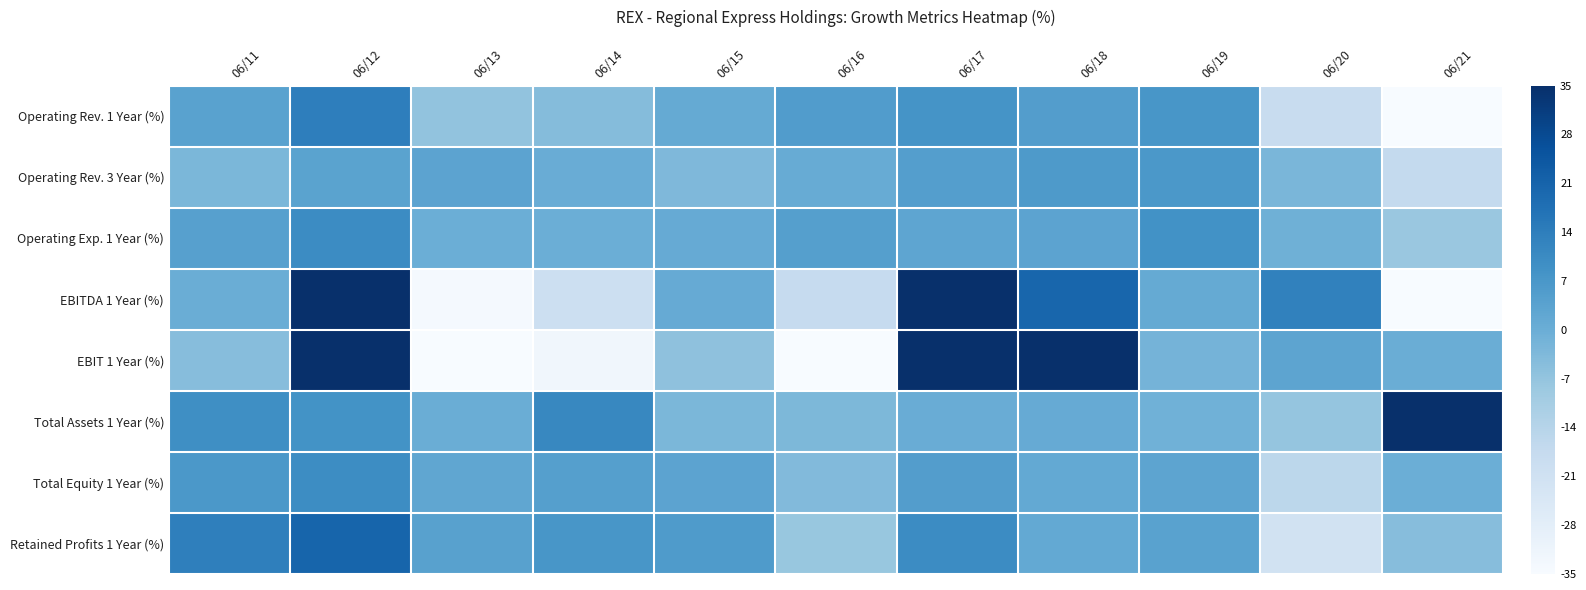

Reading right to left, list all the values displayed in this chart.

Operating Rev. 1 Year (%): 06/21=-35.0	06/20=-18.1	06/19=7.1	06/18=5.2	06/17=8.2	06/16=5.4	06/15=1.3	06/14=-4.5	06/13=-6.6	06/12=13.7	06/11=3.6
Operating Rev. 3 Year (%): 06/21=-17.1	06/20=-2.7	06/19=6.8	06/18=6.2	06/17=4.9	06/16=0.6	06/15=-3.4	06/14=0.5	06/13=3.2	06/12=3.4	06/11=-2.9
Operating Exp. 1 Year (%): 06/21=-8.0	06/20=-0.8	06/19=8.7	06/18=3.2	06/17=2.6	06/16=4.5	06/15=1.0	06/14=-0.0	06/13=-0.0	06/12=10.3	06/11=4.2
EBITDA 1 Year (%): 06/21=-35.0	06/20=12.9	06/19=1.2	06/18=20.3	06/17=35.0	06/16=-17.6	06/15=0.9	06/14=-19.9	06/13=-34.0	06/12=35.0	06/11=0.2
EBIT 1 Year (%): 06/21=0.0	06/20=2.9	06/19=-1.7	06/18=35.0	06/17=35.0	06/16=-35.0	06/15=-6.1	06/14=-32.8	06/13=-35.0	06/12=35.0	06/11=-4.7
Total Assets 1 Year (%): 06/21=35.0	06/20=-7.3	06/19=-0.9	06/18=0.9	06/17=0.3	06/16=-3.2	06/15=-2.9	06/14=11.2	06/13=0.2	06/12=8.3	06/11=9.5
Total Equity 1 Year (%): 06/21=-0.1	06/20=-15.5	06/19=3.0	06/18=1.6	06/17=5.0	06/16=-4.0	06/15=3.0	06/14=4.5	06/13=2.4	06/12=9.9	06/11=6.7
Retained Profits 1 Year (%): 06/21=-4.7	06/20=-21.7	06/19=3.7	06/18=1.5	06/17=10.3	06/16=-7.8	06/15=5.8	06/14=7.1	06/13=4.0	06/12=20.5	06/11=13.5